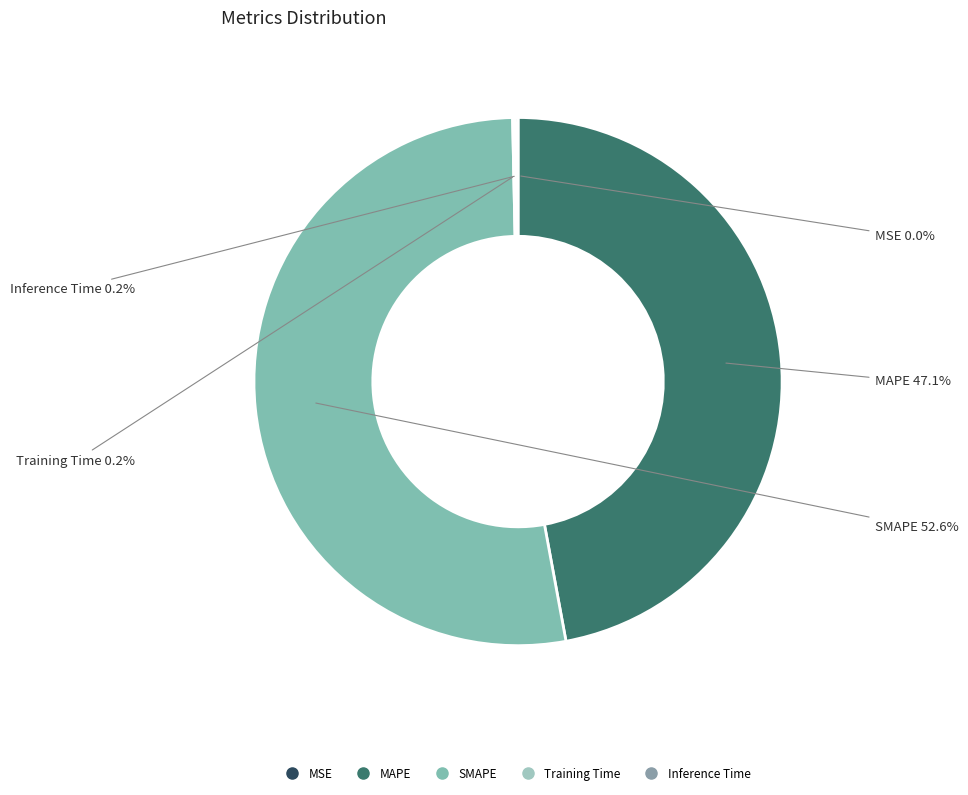

Is there any slice that represents more than half of the pie?

Yes